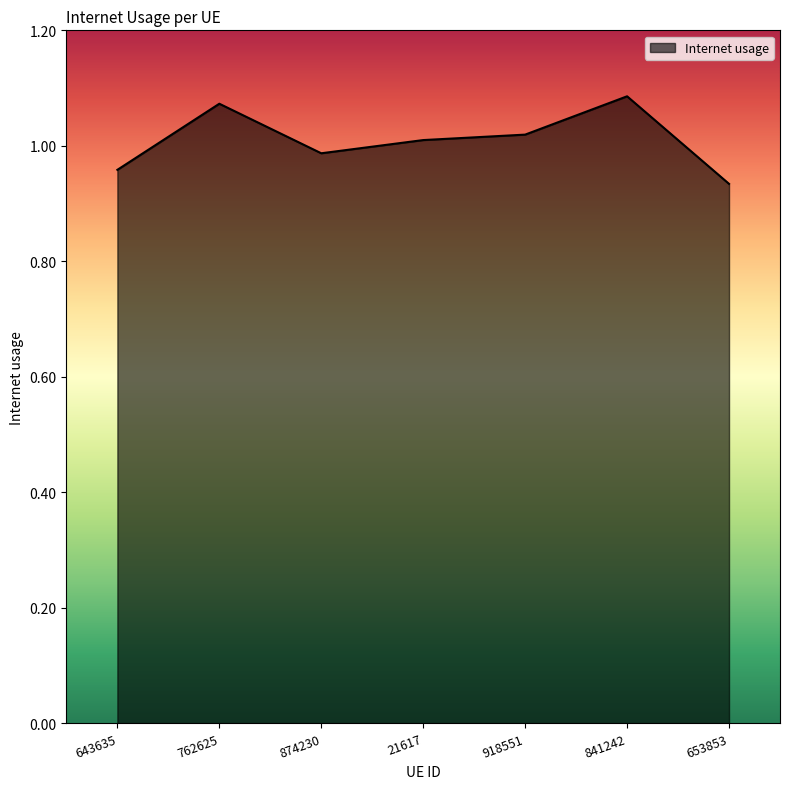

What position from the left is 21617?

4